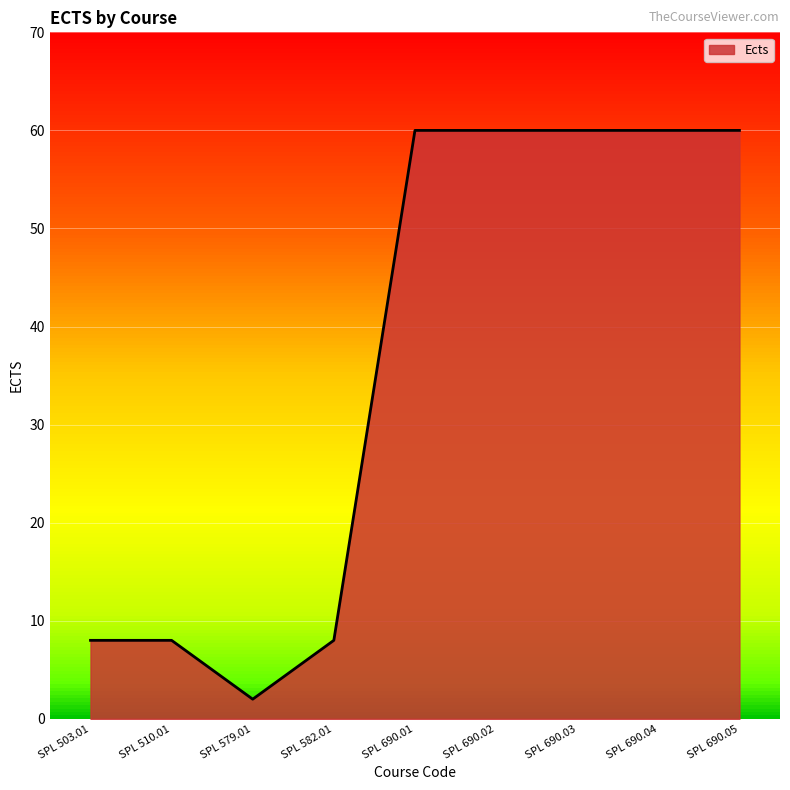

Where is the first local minimum?

SPL 579.01